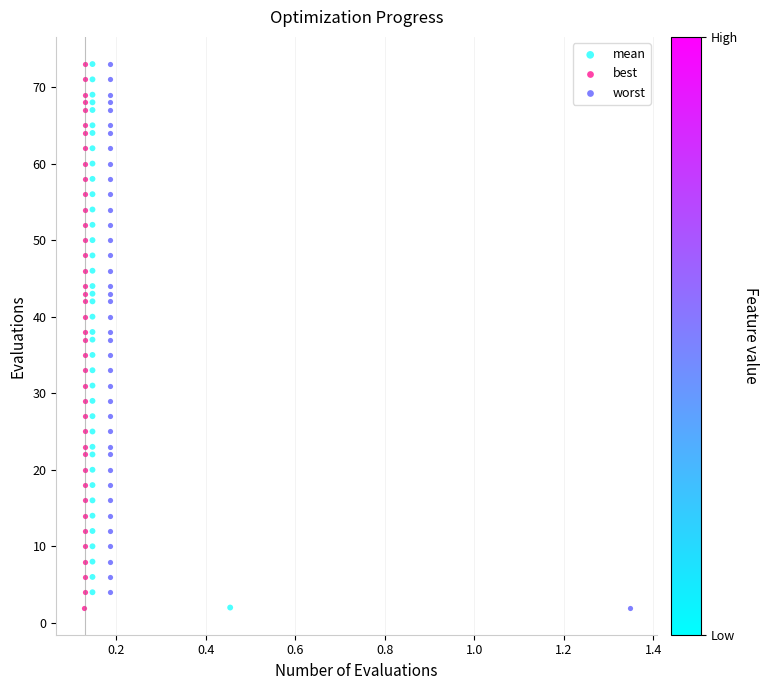

What are all the series names shown in the legend?

mean, best, worst